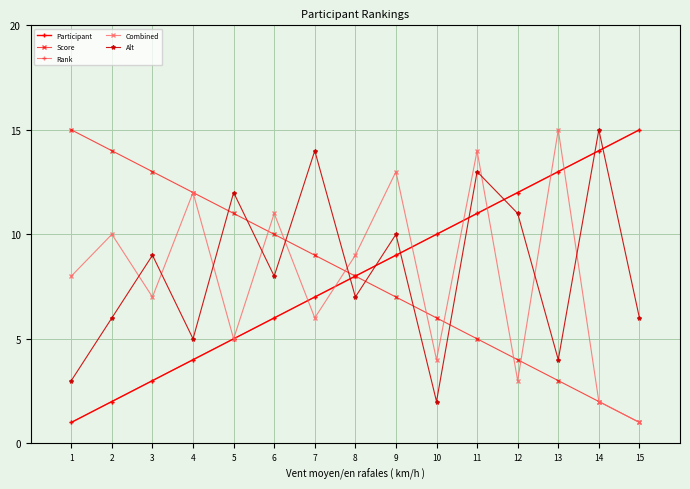

Reading left to right, list all the values displayed in this chart.

Participant: 1	2	3	4	5	6	7	8	9	10	11	12	13	14	15
Score: 15	14	13	12	11	10	9	8	7	6	5	4	3	2	1
Rank: 1	2	3	4	5	6	7	8	9	10	11	12	13	14	15
Combined: 8	10	7	12	5	11	6	9	13	4	14	3	15	2	1
Alt: 3	6	9	5	12	8	14	7	10	2	13	11	4	15	6